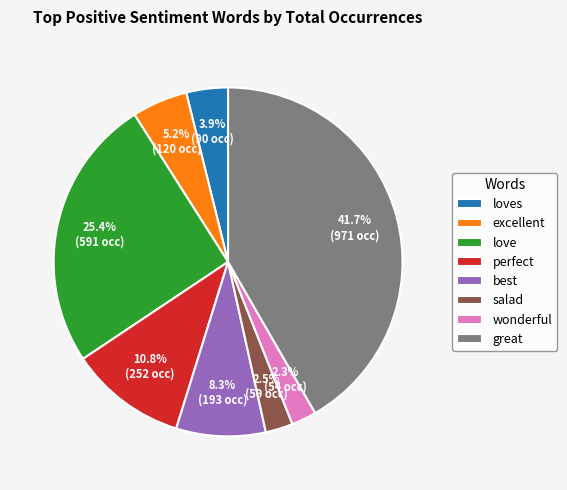

To the nearest percent, what is the average slice percentage?

12%